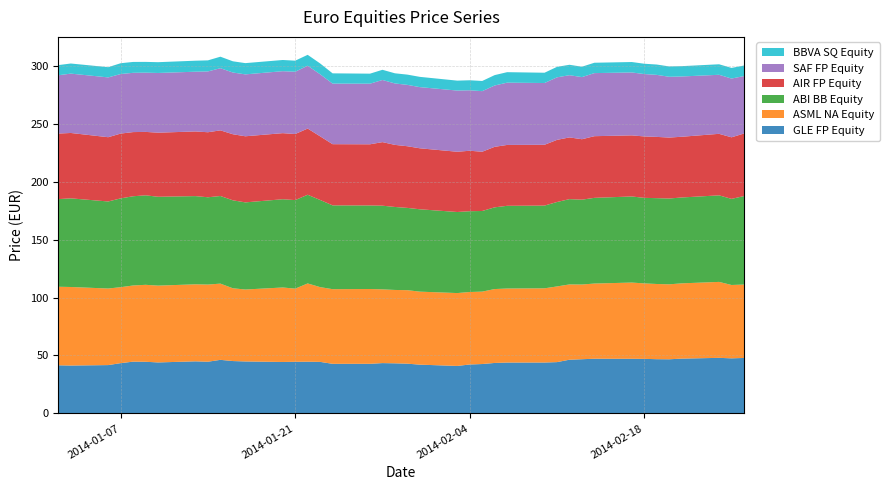

Reading right to left, transcribe all the data shown in this chart.

GLE FP Equity: 2014-02-26=47.9	2014-02-25=47.5	2014-02-24=48.0	2014-02-21=47.3	2014-02-20=46.7	2014-02-19=46.8	2014-02-18=47.1	2014-02-17=47.2	2014-02-14=47.2	2014-02-13=46.8	2014-02-12=46.4	2014-02-11=44.3	2014-02-10=43.9	2014-02-07=43.9	2014-02-06=43.6	2014-02-05=42.6	2014-02-04=42.2	2014-02-03=41.0	2014-01-31=42.1	2014-01-30=42.9	2014-01-29=43.2	2014-01-28=43.4	2014-01-27=42.8	2014-01-24=42.8	2014-01-23=44.5	2014-01-22=44.6	2014-01-21=44.5	2014-01-20=44.4	2014-01-17=44.9	2014-01-16=45.2	2014-01-15=46.2	2014-01-14=44.6	2014-01-13=44.9	2014-01-10=44.0	2014-01-09=44.6	2014-01-08=44.7	2014-01-07=43.4	2014-01-06=41.7	2014-01-03=41.3	2014-01-02=41.5
ASML NA Equity: 2014-02-26=63.3	2014-02-25=63.3	2014-02-24=65.5	2014-02-21=64.9	2014-02-20=64.7	2014-02-19=64.9	2014-02-18=65.1	2014-02-17=65.7	2014-02-14=64.8	2014-02-13=64.4	2014-02-12=64.9	2014-02-11=65.3	2014-02-10=64.0	2014-02-07=63.9	2014-02-06=63.7	2014-02-05=62.5	2014-02-04=62.5	2014-02-03=62.9	2014-01-31=63.0	2014-01-30=63.4	2014-01-29=63.3	2014-01-28=63.6	2014-01-27=64.5	2014-01-24=64.4	2014-01-23=64.5	2014-01-22=67.5	2014-01-21=63.1	2014-01-20=64.2	2014-01-17=62.0	2014-01-16=62.8	2014-01-15=65.8	2014-01-14=66.6	2014-01-13=66.4	2014-01-10=66.3	2014-01-09=66.4	2014-01-08=65.7	2014-01-07=65.5	2014-01-06=66.0	2014-01-03=67.8	2014-01-02=67.8
ABI BB Equity: 2014-02-26=76.3	2014-02-25=74.3	2014-02-24=74.7	2014-02-21=74.1	2014-02-20=74.0	2014-02-19=74.0	2014-02-18=73.8	2014-02-17=74.3	2014-02-14=73.9	2014-02-13=73.2	2014-02-12=73.6	2014-02-11=72.8	2014-02-10=71.4	2014-02-07=71.3	2014-02-06=70.5	2014-02-05=69.5	2014-02-04=69.7	2014-02-03=69.9	2014-01-31=71.0	2014-01-30=71.0	2014-01-29=71.6	2014-01-28=72.2	2014-01-27=72.1	2014-01-24=72.3	2014-01-23=75.2	2014-01-22=76.5	2014-01-21=76.4	2014-01-20=76.1	2014-01-17=75.2	2014-01-16=75.9	2014-01-15=75.6	2014-01-14=75.3	2014-01-13=76.1	2014-01-10=76.7	2014-01-09=77.2	2014-01-08=77.0	2014-01-07=76.6	2014-01-06=75.1	2014-01-03=76.5	2014-01-02=75.6
AIR FP Equity: 2014-02-26=54.0	2014-02-25=53.1	2014-02-24=53.1	2014-02-21=52.4	2014-02-20=52.6	2014-02-19=52.8	2014-02-18=53.0	2014-02-17=52.7	2014-02-14=53.2	2014-02-13=52.1	2014-02-12=53.2	2014-02-11=53.6	2014-02-10=52.5	2014-02-07=52.5	2014-02-06=52.2	2014-02-05=51.1	2014-02-04=52.2	2014-02-03=52.0	2014-01-31=52.6	2014-01-30=53.2	2014-01-29=53.6	2014-01-28=54.8	2014-01-27=52.8	2014-01-24=52.8	2014-01-23=54.9	2014-01-22=57.1	2014-01-21=57.0	2014-01-20=57.0	2014-01-17=57.0	2014-01-16=57.0	2014-01-15=56.6	2014-01-14=56.1	2014-01-13=55.8	2014-01-10=55.3	2014-01-09=54.7	2014-01-08=55.4	2014-01-07=55.9	2014-01-06=55.4	2014-01-03=56.4	2014-01-02=56.5
SAF FP Equity: 2014-02-26=49.5	2014-02-25=50.7	2014-02-24=50.9	2014-02-21=52.0	2014-02-20=52.4	2014-02-19=53.5	2014-02-18=53.8	2014-02-17=54.3	2014-02-14=54.4	2014-02-13=53.6	2014-02-12=53.7	2014-02-11=54.0	2014-02-10=53.3	2014-02-07=53.7	2014-02-06=52.9	2014-02-05=52.2	2014-02-04=52.1	2014-02-03=52.8	2014-01-31=52.8	2014-01-30=52.9	2014-01-29=53.0	2014-01-28=53.6	2014-01-27=52.3	2014-01-24=52.2	2014-01-23=53.5	2014-01-22=54.2	2014-01-21=53.7	2014-01-20=53.5	2014-01-17=53.4	2014-01-16=53.2	2014-01-15=53.6	2014-01-14=52.5	2014-01-13=51.5	2014-01-10=51.5	2014-01-09=51.1	2014-01-08=51.1	2014-01-07=51.4	2014-01-06=51.6	2014-01-03=51.2	2014-01-02=50.3
BBVA SQ Equity: 2014-02-26=9.1	2014-02-25=9.2	2014-02-24=9.1	2014-02-21=8.9	2014-02-20=8.9	2014-02-19=8.9	2014-02-18=8.9	2014-02-17=9.0	2014-02-14=8.9	2014-02-13=9.0	2014-02-12=9.0	2014-02-11=9.0	2014-02-10=8.9	2014-02-07=9.1	2014-02-06=9.0	2014-02-05=8.8	2014-02-04=8.7	2014-02-03=8.6	2014-01-31=8.9	2014-01-30=8.8	2014-01-29=8.8	2014-01-28=8.8	2014-01-27=8.7	2014-01-24=8.8	2014-01-23=9.3	2014-01-22=9.4	2014-01-21=9.5	2014-01-20=9.7	2014-01-17=9.7	2014-01-16=9.7	2014-01-15=9.9	2014-01-14=9.5	2014-01-13=9.5	2014-01-10=9.3	2014-01-09=9.3	2014-01-08=9.4	2014-01-07=9.3	2014-01-06=8.8	2014-01-03=8.7	2014-01-02=8.8